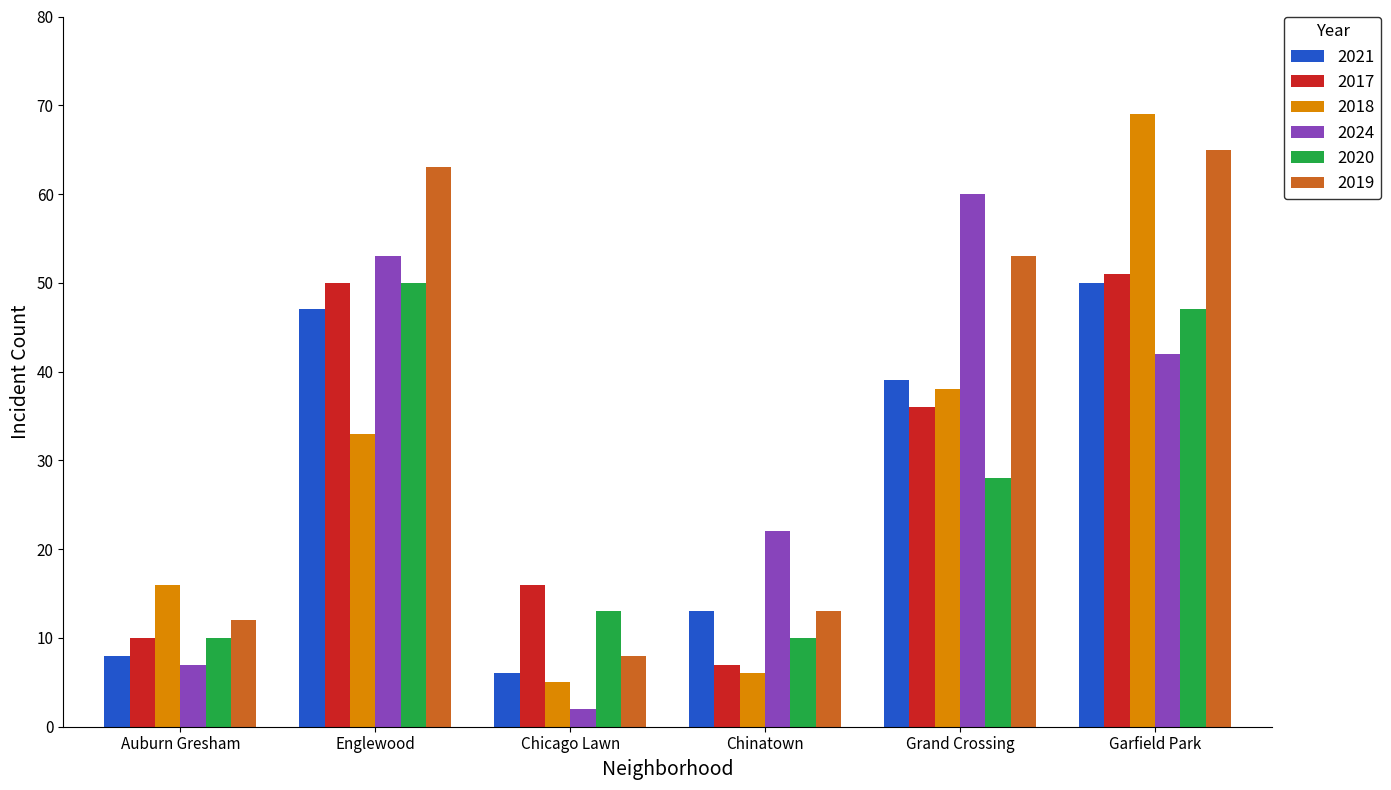

Reading left to right, what are all the values shown in this chart?

2021: 8	47	6	13	39	50
2017: 10	50	16	7	36	51
2018: 16	33	5	6	38	69
2024: 7	53	2	22	60	42
2020: 10	50	13	10	28	47
2019: 12	63	8	13	53	65